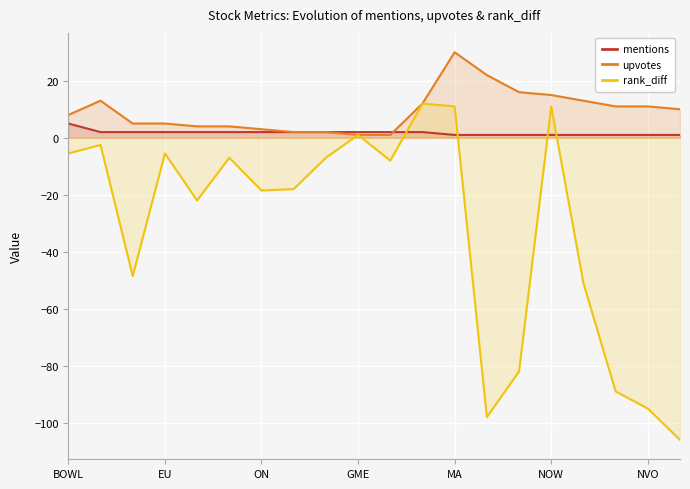

What is the difference between the maximum and minimum values in the rank_diff series?

118.0